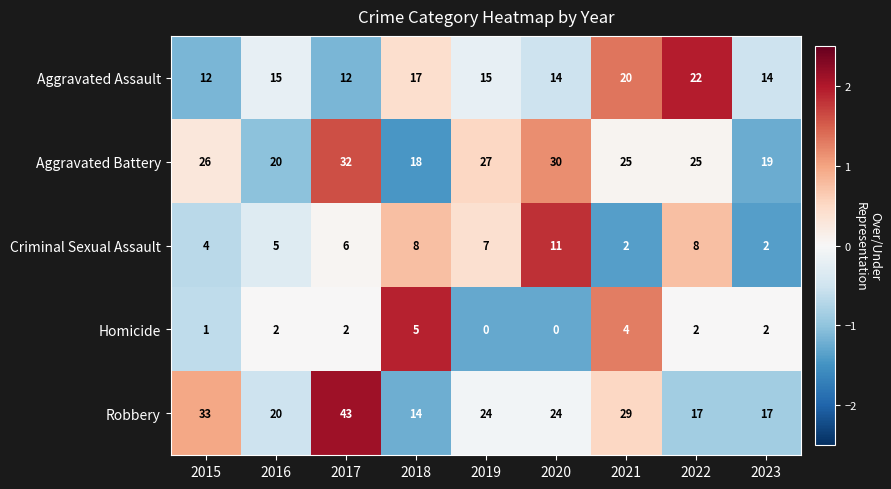

The Robbery series shows 24 at 2023. True or false?

False